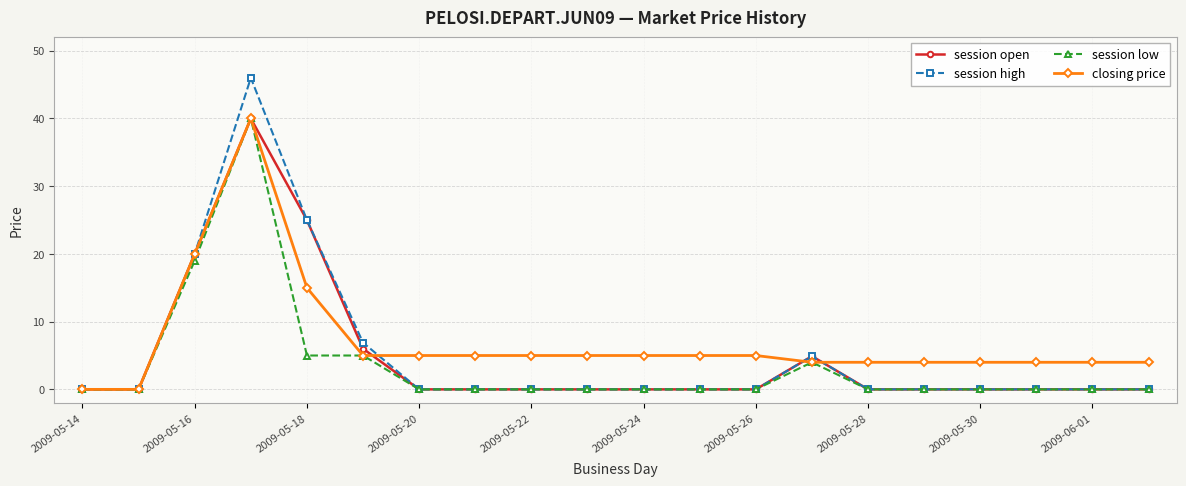

Which series has the largest range (max minus min)?

session high